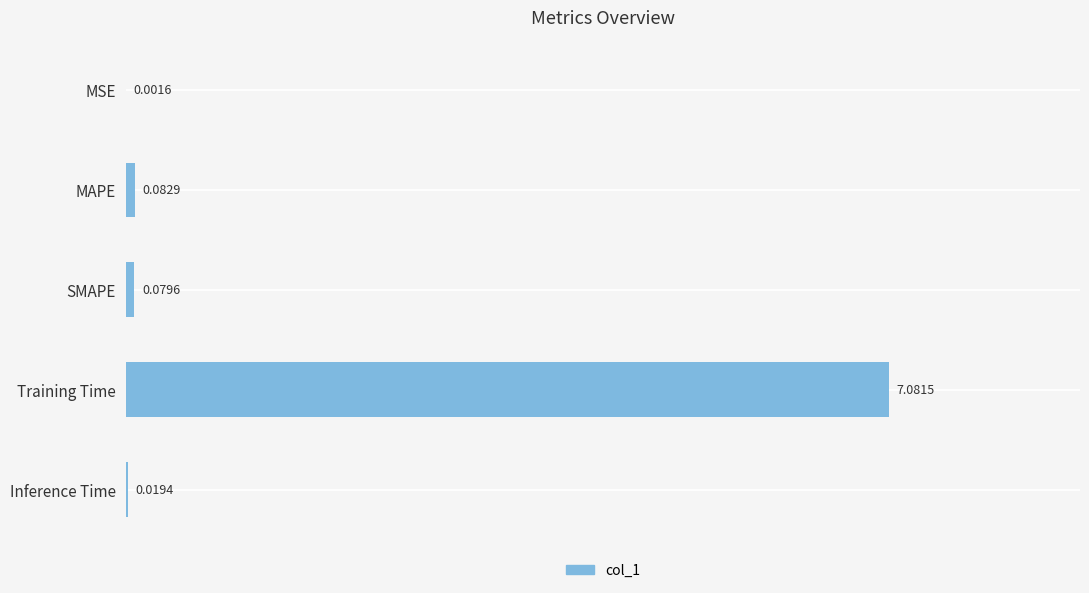

What is the sum of the values at Training Time and MAPE?

7.2